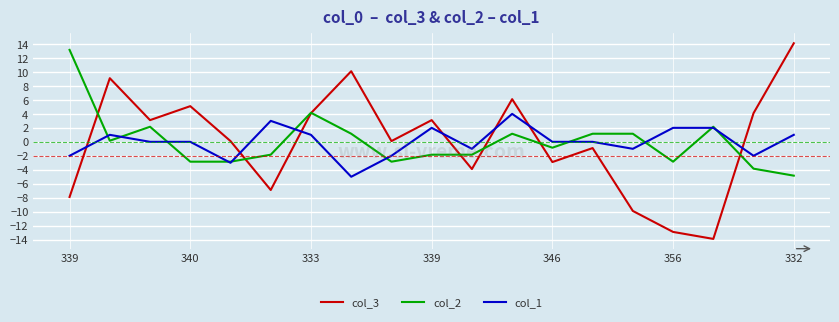

Which series has the largest range (max minus min)?

col_3